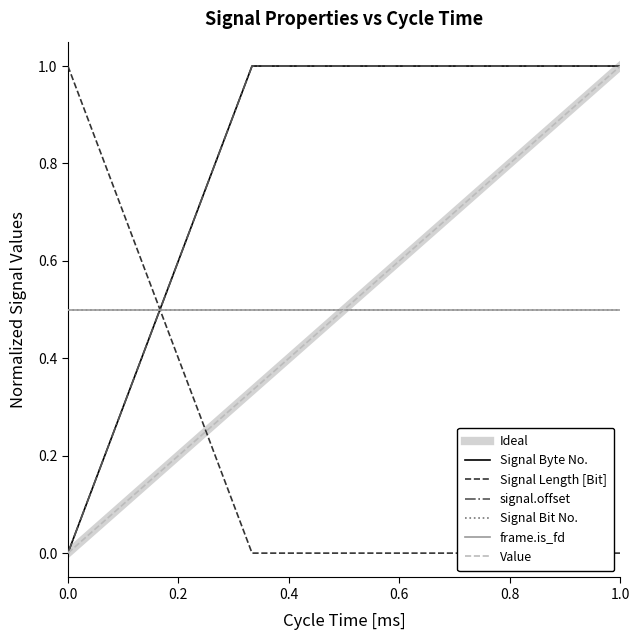

What is the sum of the Value values at 100 and 100?

1.0